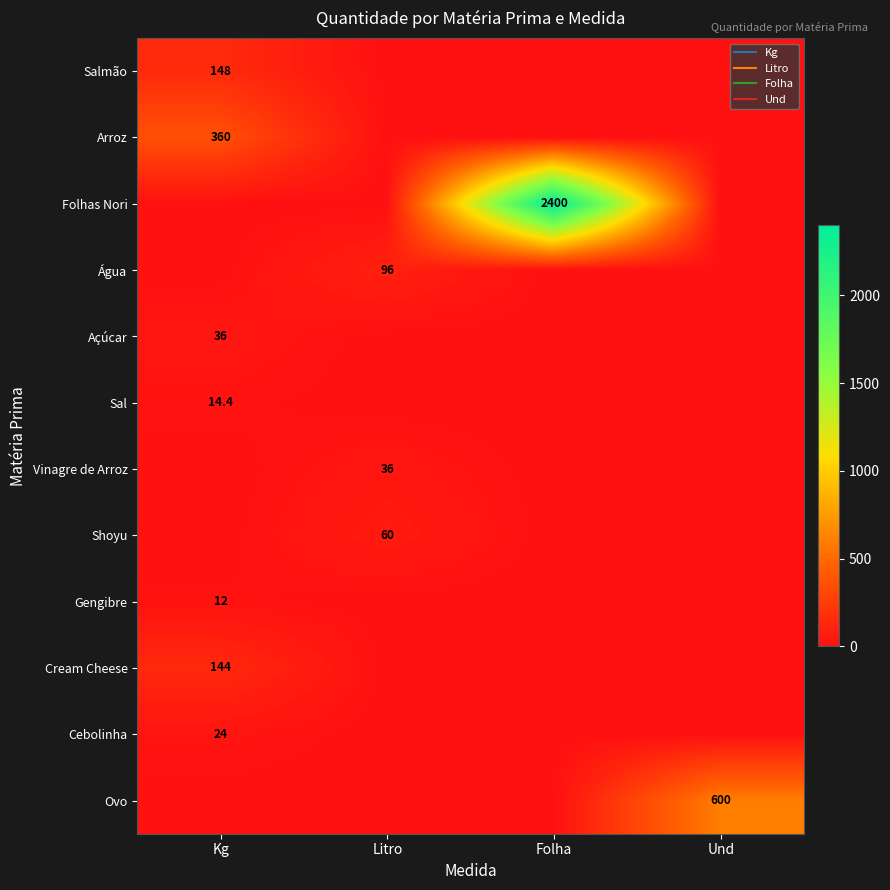

What is the difference between the highest and lowest values at Folha?

2400.0